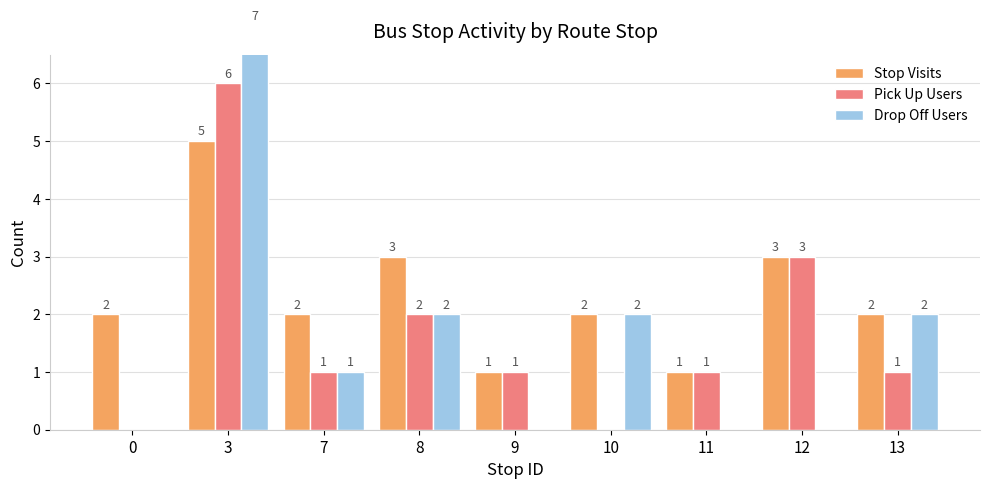

What is the total value across all series at 11?

2